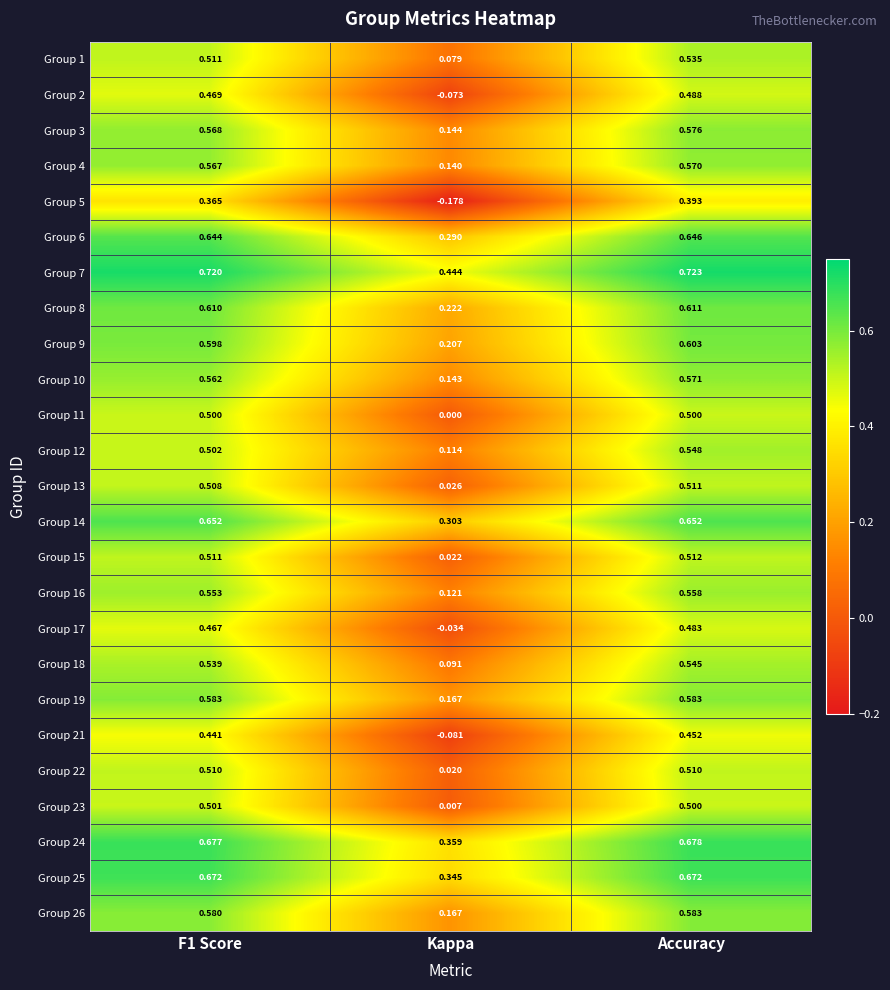

What is the total value across all series at Accuracy?

14.0